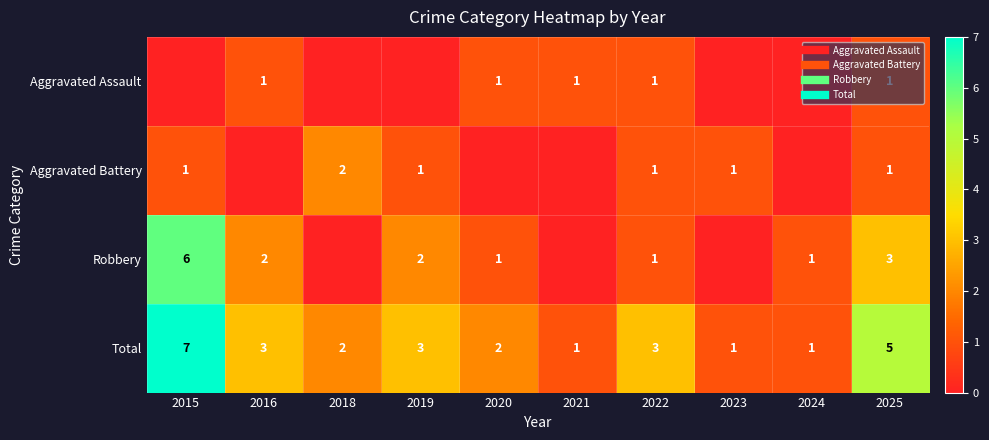

At which category does the chart reach its peak across all series?

2015